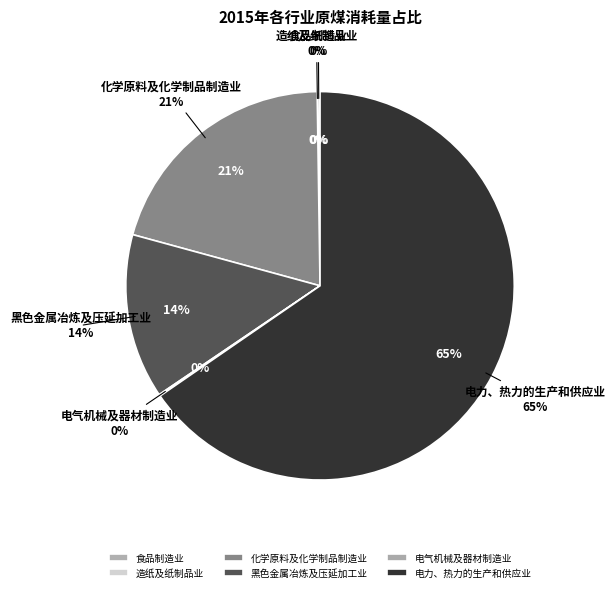

Which slice is the smallest?

造纸及纸制品业